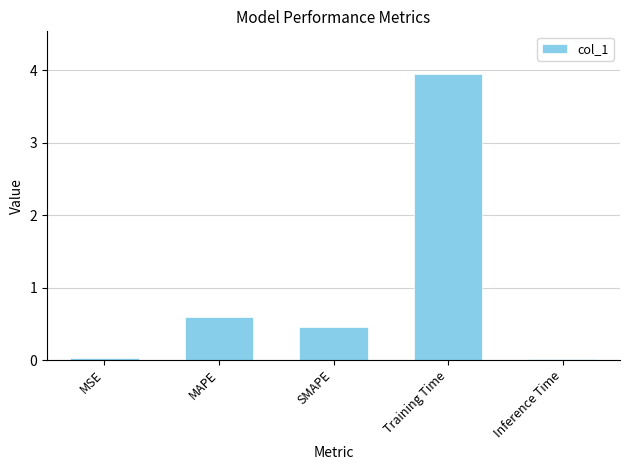

What is the label of the 5th bar from the right?

MSE